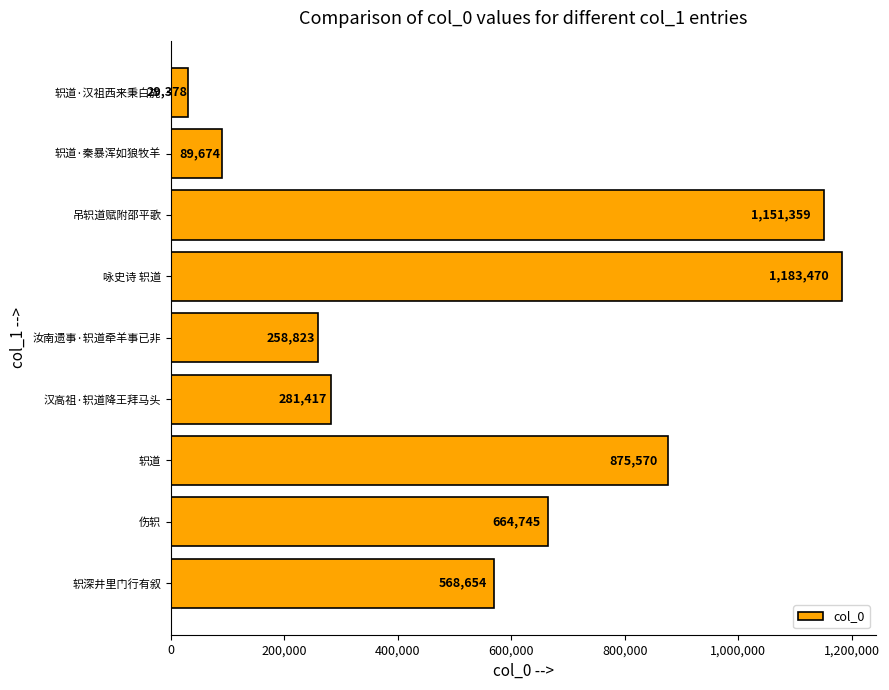

Rank the categories by value from lowest to highest.

轵道·汉祖西来秉白旄, 轵道·秦暴浑如狼牧羊, 汝南遗事·轵道牵羊事已非, 汉高祖·轵道降王拜马头, 轵深井里门行有叙, 伤轵, 轵道, 吊轵道赋附邵平歌, 咏史诗 轵道